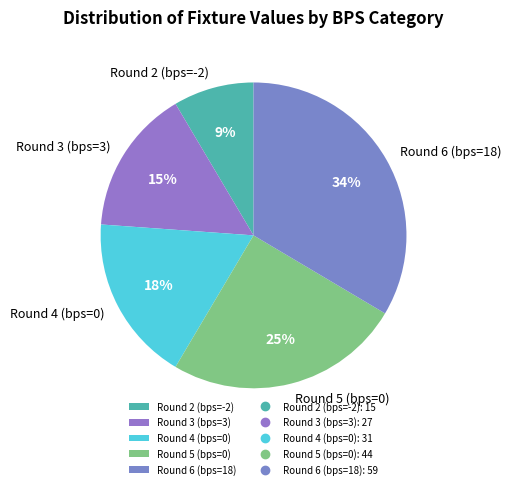

The Round 4 (bps=0) slice represents 18% of the pie. True or false?

True